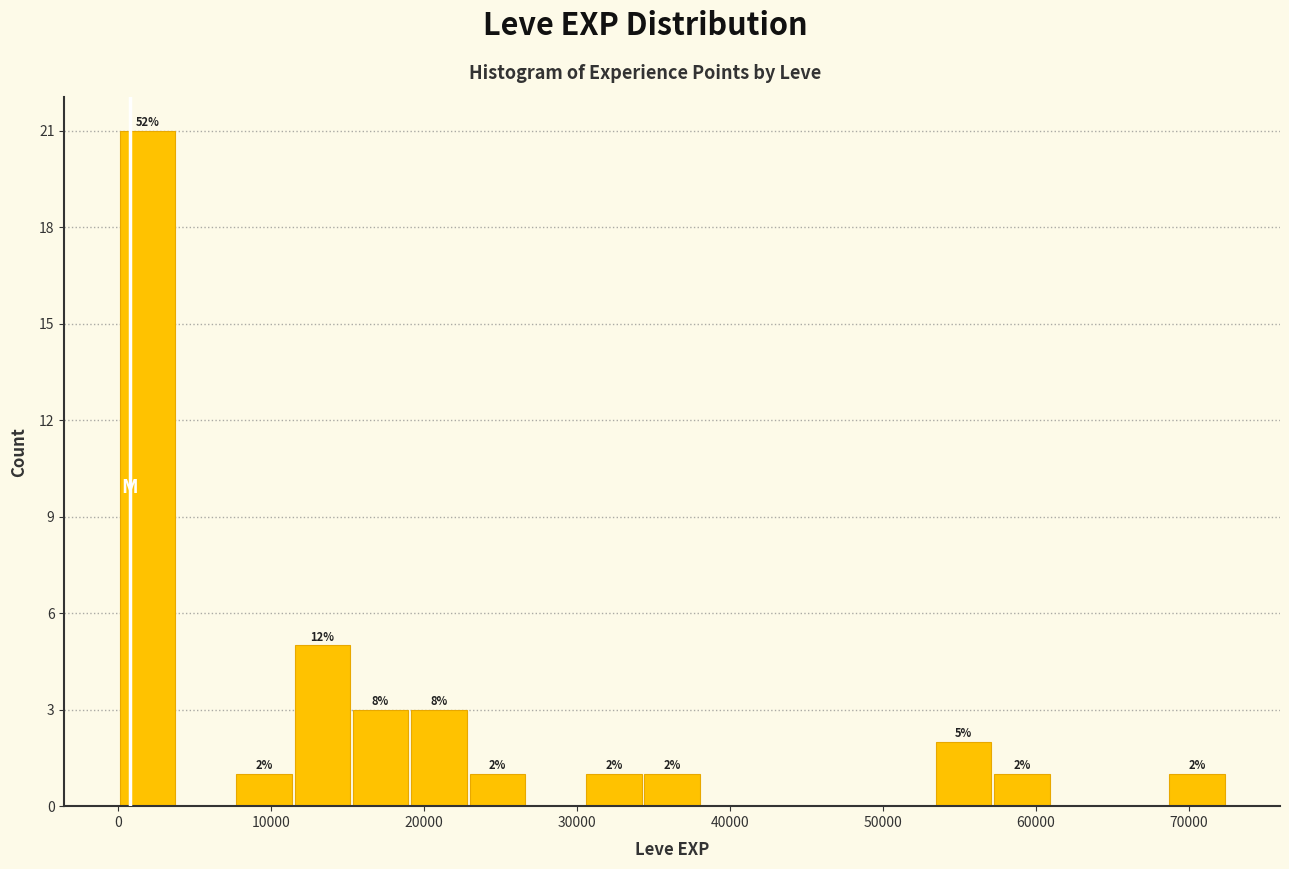

Read against the x-axis, roughly where is the centre of the tallest bar?

2000